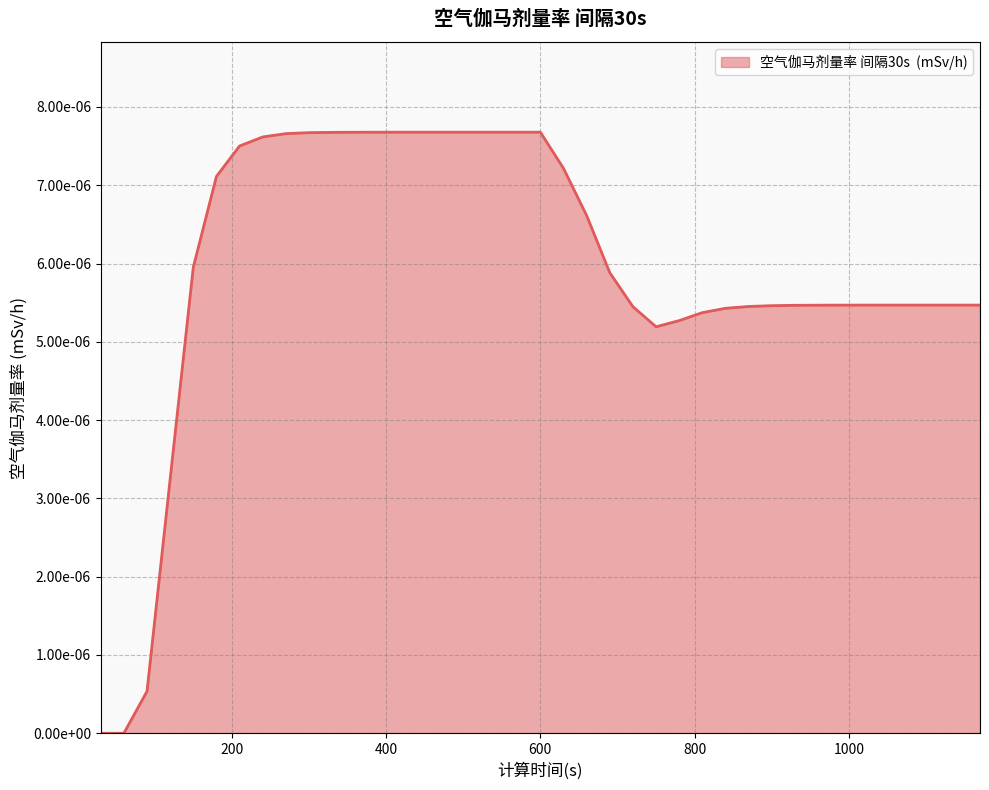

At which label is the value closest to 0?

30